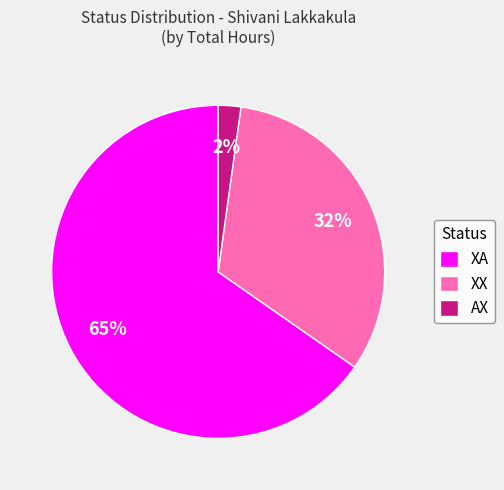

Is there any slice that represents more than half of the pie?

Yes